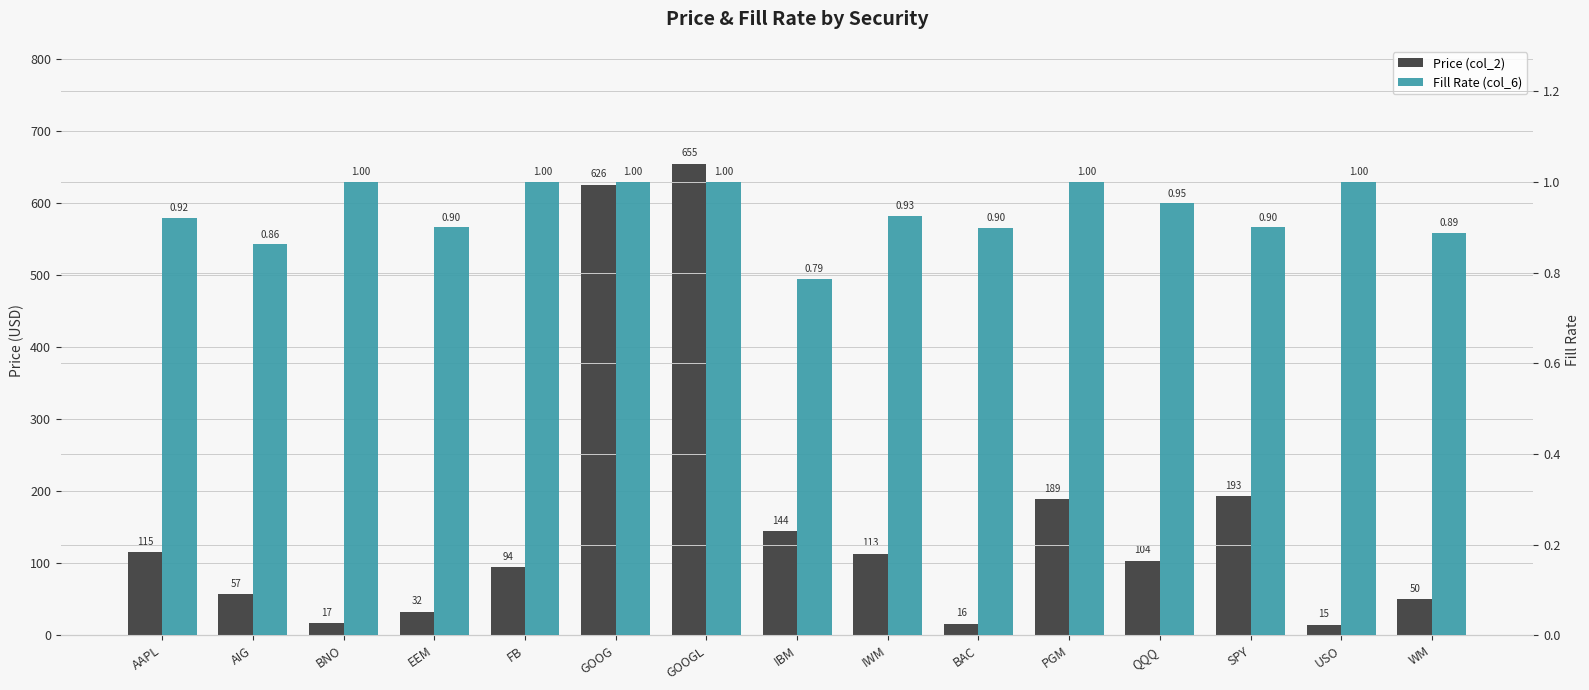

How many series are shown in this chart?

2